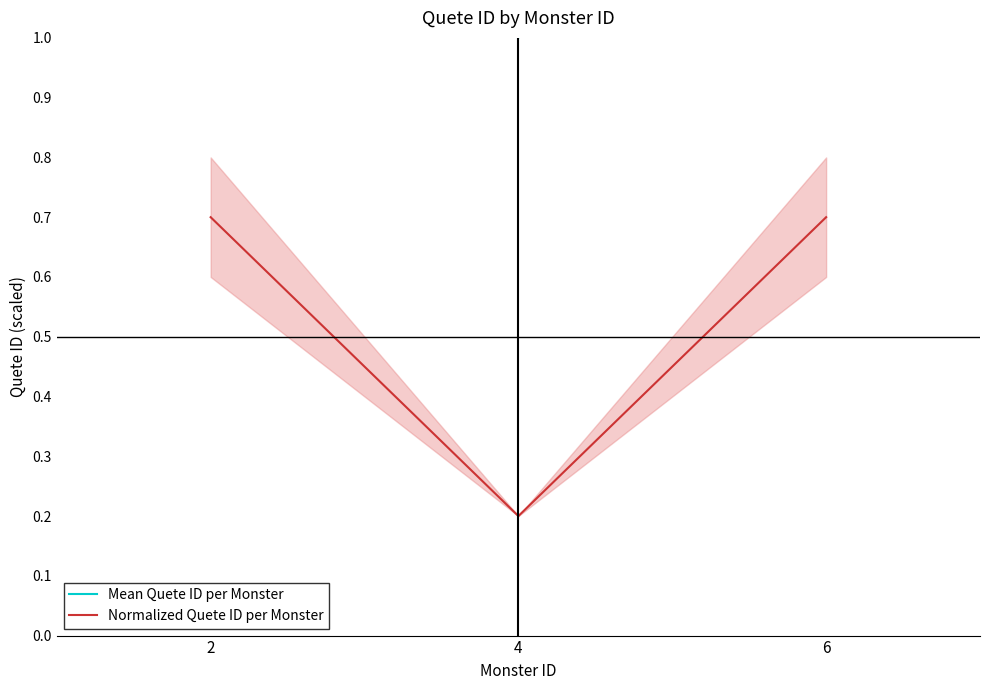

What is the average value of the Normalized Quete ID per Monster series?

0.5